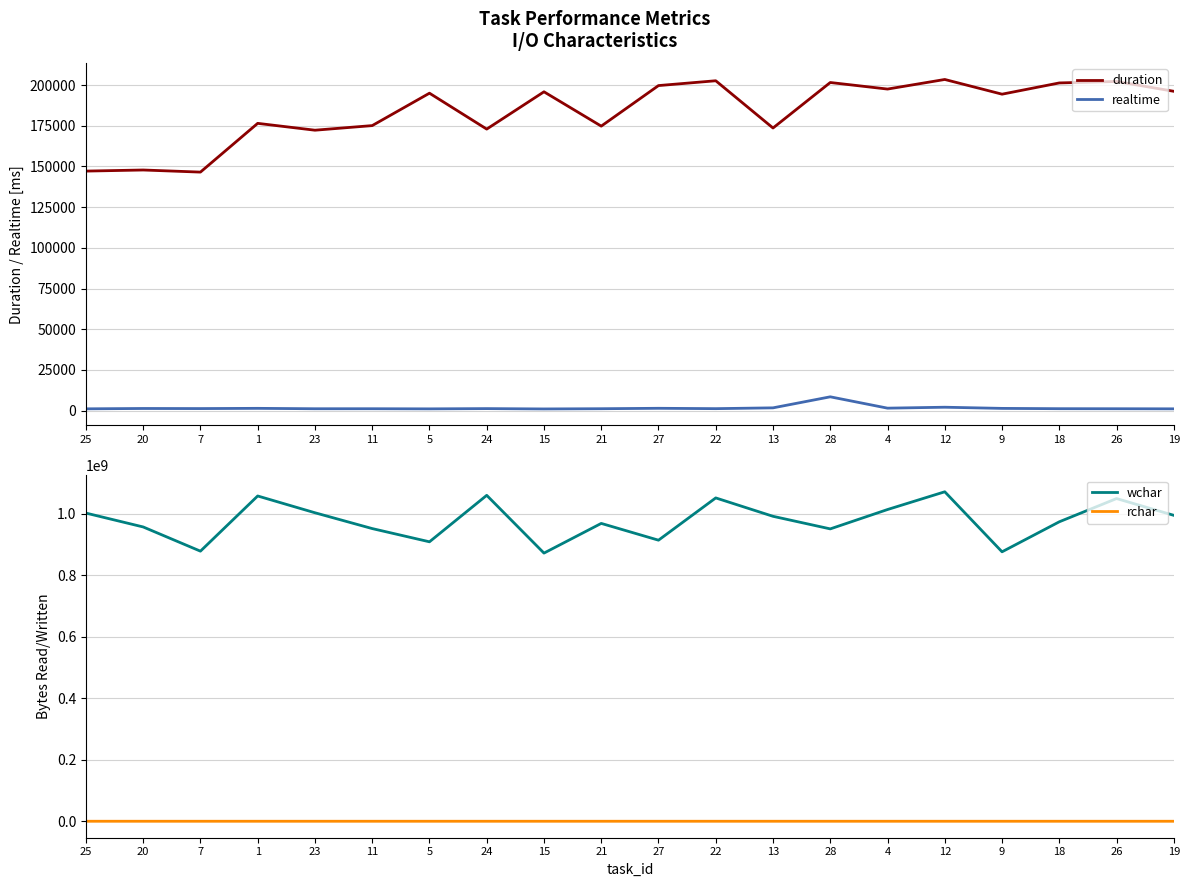

Reading right to left, what are all the values shown in this chart?

duration: 196205	202248	201346	194436	203474	197579	201612	173646	202683	199721	174801	195900	172976	195046	175125	172292	176507	146543	147835	147164
realtime: 1043	1101	1131	1318	2034	1462	8432	1650	1157	1377	1116	978	1184	1029	1107	1097	1345	1205	1262	1049
wchar: 994052082	1048578036	973080553	875562969	1070598129	1012926399	950011871	990906346	1050675182	913311717	967837668	871368679	1059063806	908068846	951060480	1002440698	1056966633	877660116	956303316	1001392127
rchar: 108557	108764	108541	108324	108759	108505	108745	108760	108545	108336	108456	108546	108791	108351	108484	108774	108459	108676	108676	108718